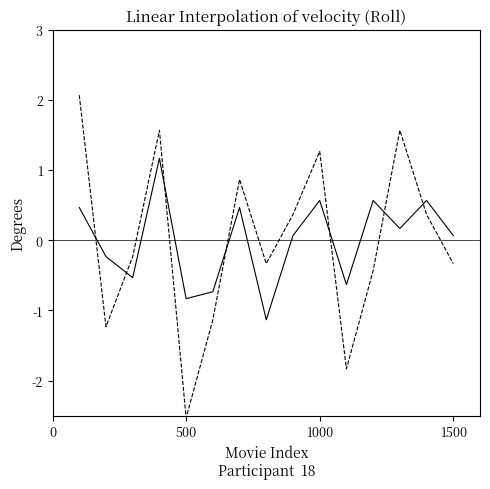

What is the smallest value displayed?

-2.5